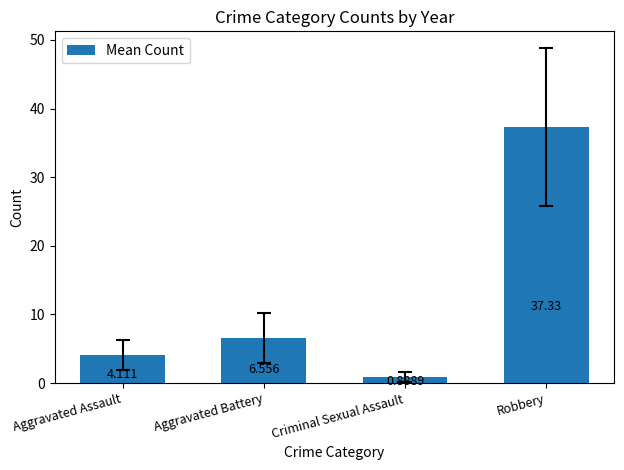

What is the label of the 2nd bar from the left?

Aggravated Battery